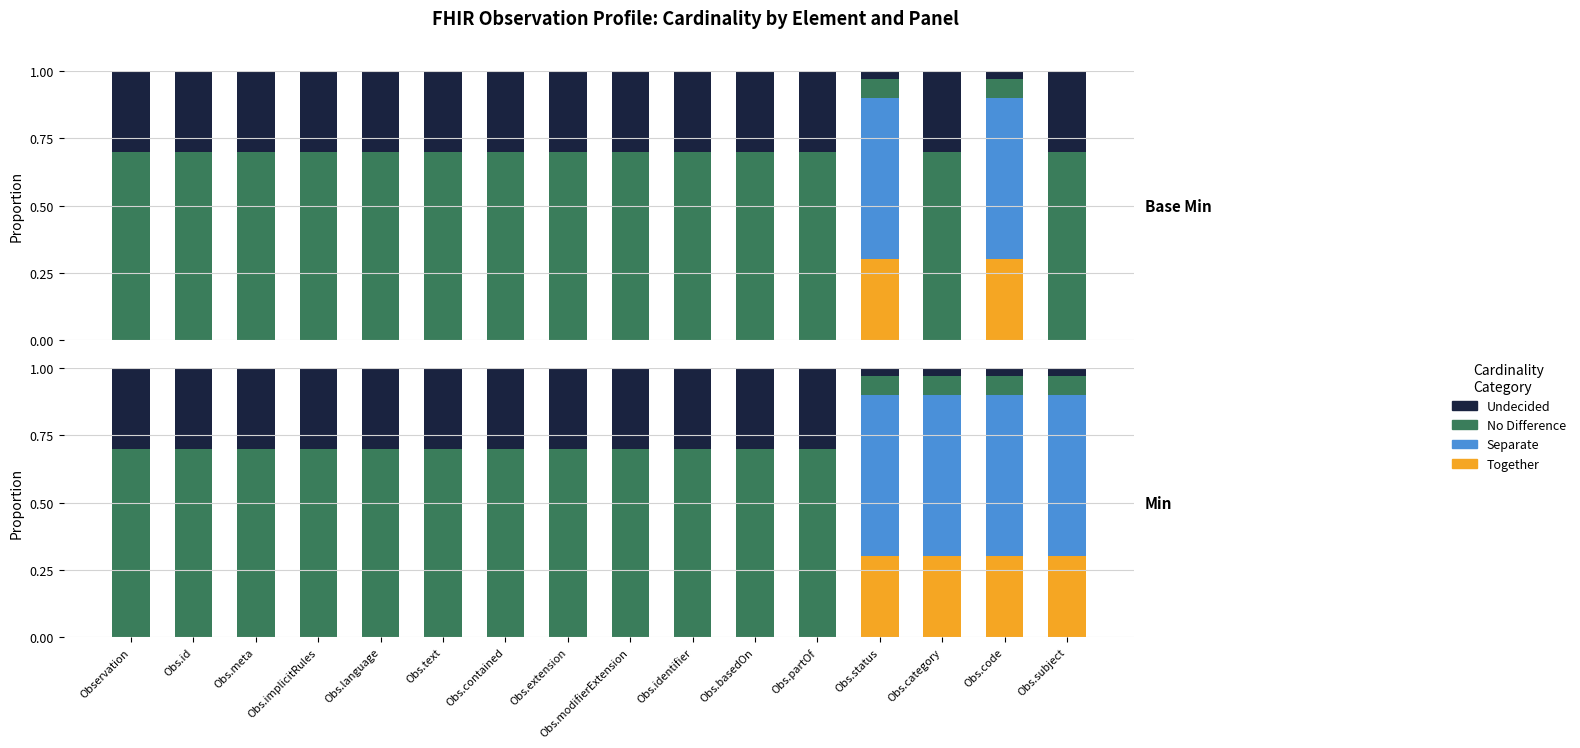

Rank the categories by No Difference value from lowest to highest.

Obs.status, Obs.category, Obs.code, Obs.subject, Observation, Obs.id, Obs.meta, Obs.implicitRules, Obs.language, Obs.text, Obs.contained, Obs.extension, Obs.modifierExtension, Obs.identifier, Obs.basedOn, Obs.partOf